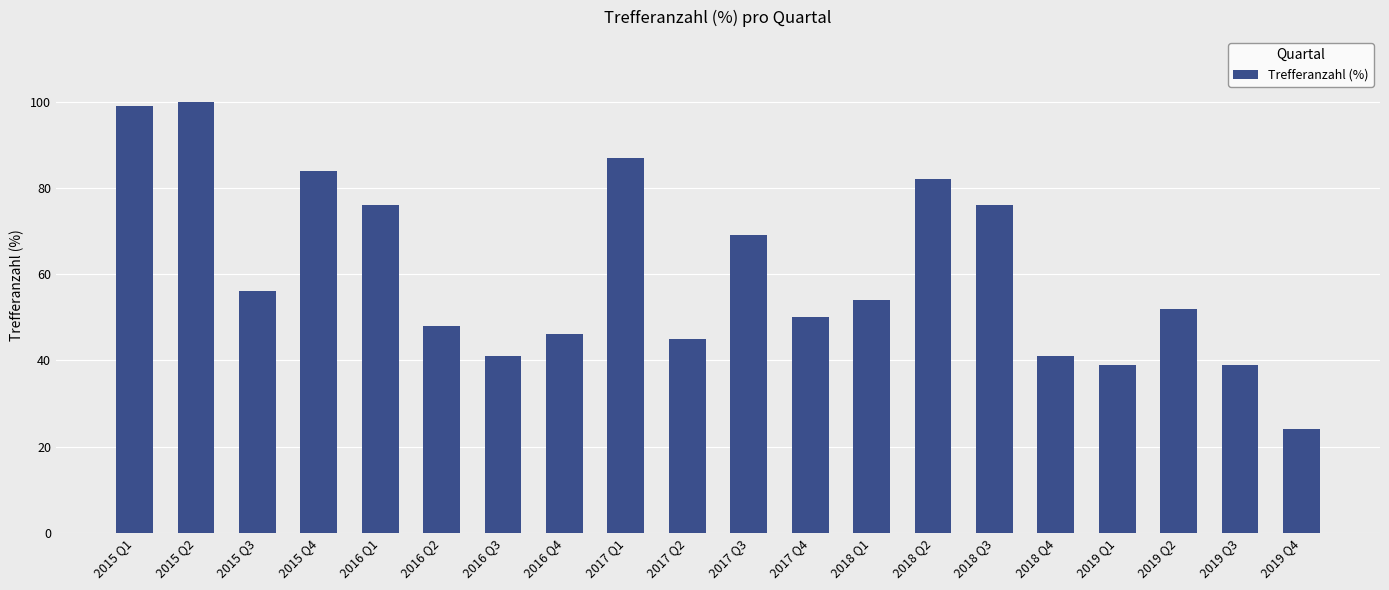

Reading left to right, transcribe all the data shown in this chart.

2015 Q1=99	2015 Q2=100	2015 Q3=56	2015 Q4=84	2016 Q1=76	2016 Q2=48	2016 Q3=41	2016 Q4=46	2017 Q1=87	2017 Q2=45	2017 Q3=69	2017 Q4=50	2018 Q1=54	2018 Q2=82	2018 Q3=76	2018 Q4=41	2019 Q1=39	2019 Q2=52	2019 Q3=39	2019 Q4=24